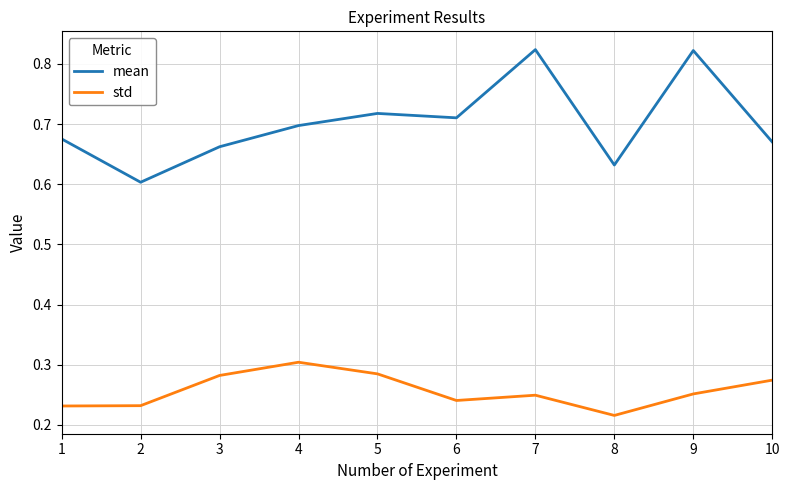

Which category has the highest value in the std series?

4